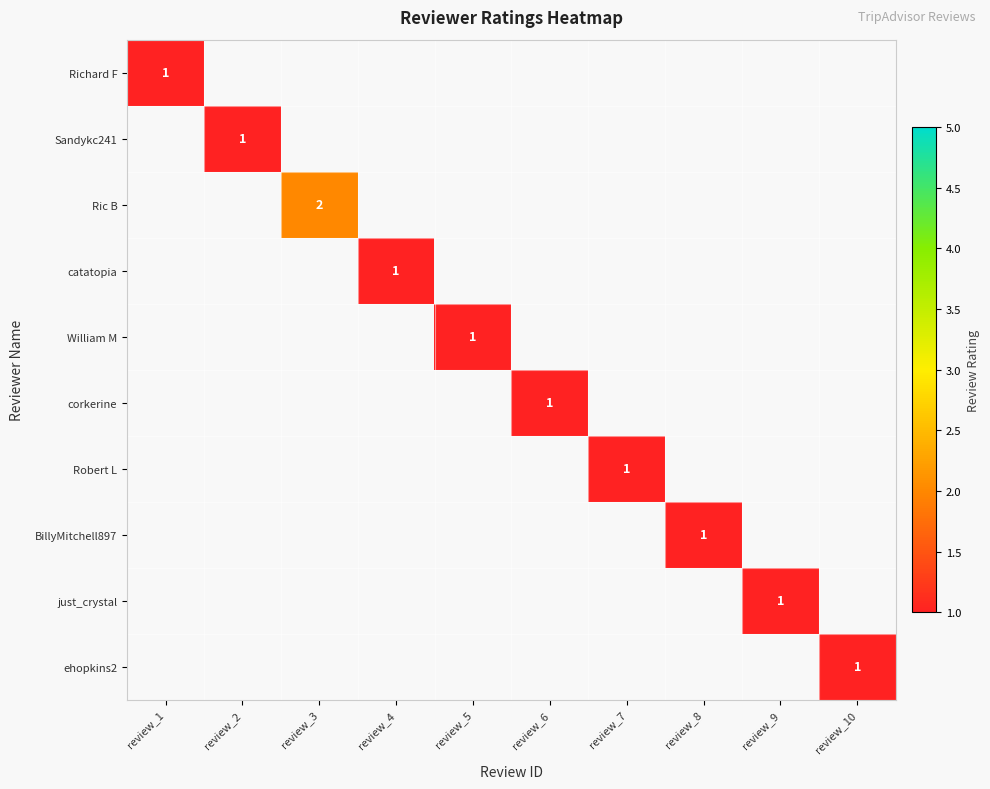

The value of Sandykc241 at review_2 is 1. True or false?

True